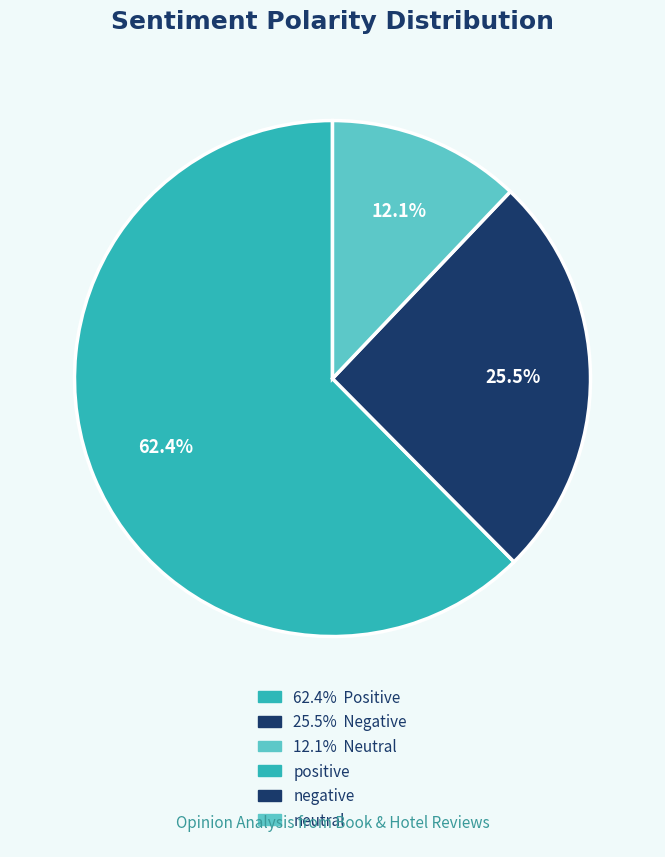

Is there a majority slice in this chart?

Yes